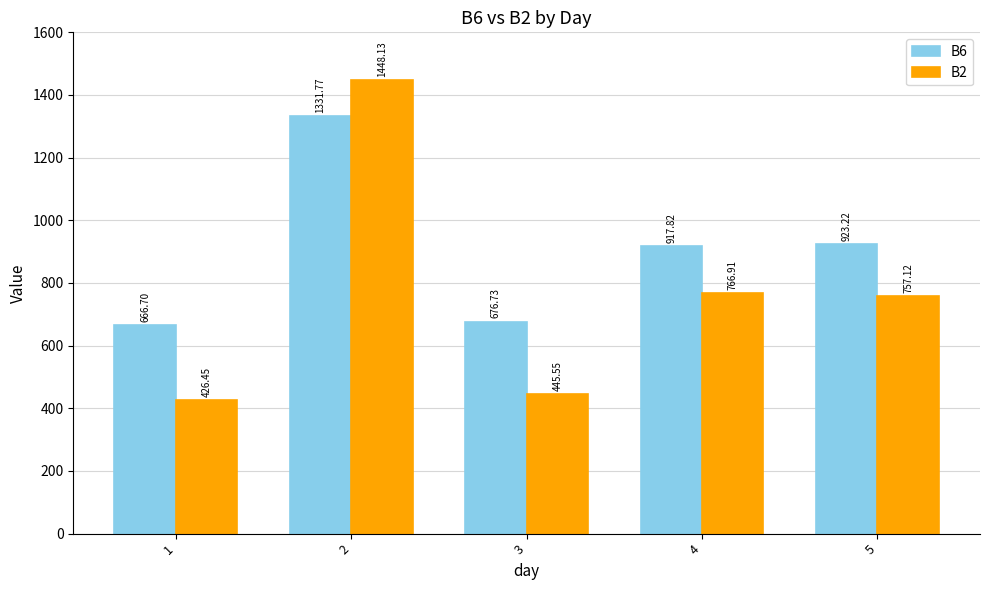

What are all the series names shown in the legend?

B6, B2